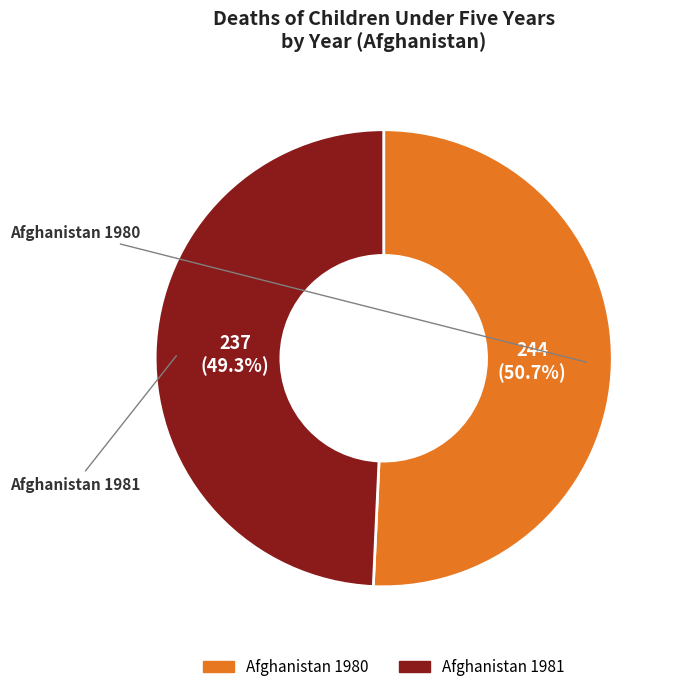

How many slices are in this pie chart?

2